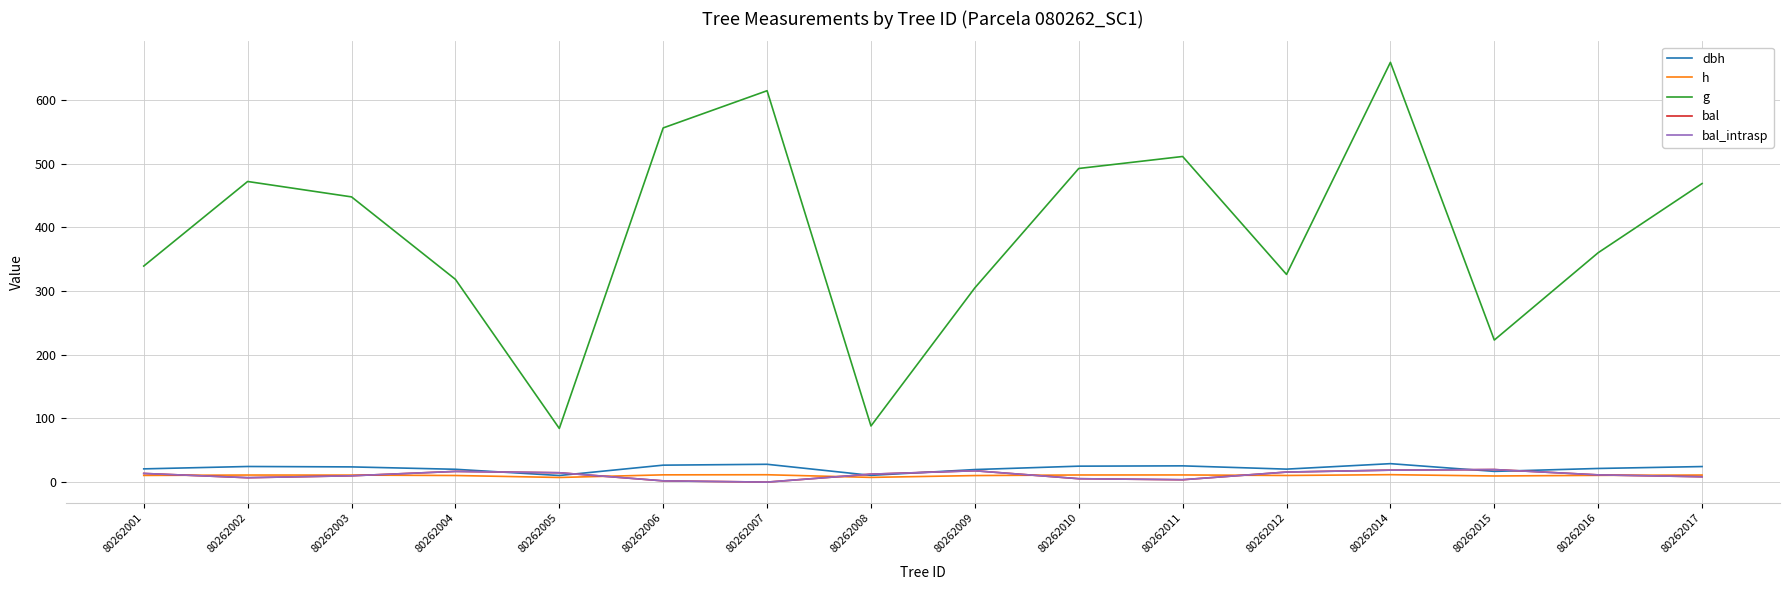

At how many categories does at least one series exceed 136?

14